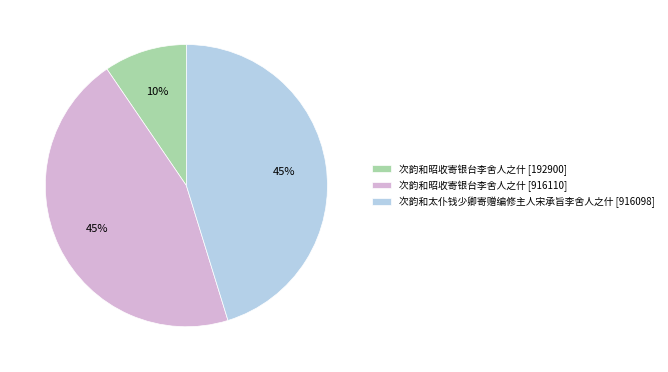

True or false: 次韵和太仆钱少卿寄赠编修主人宋承旨李舍人之什 [916098] accounts for 45% of the total.

True